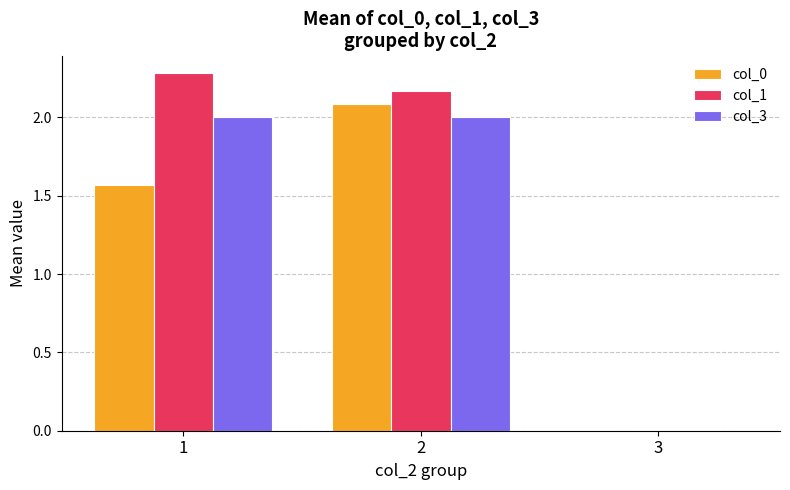

What is the sum of all col_1 values?

4.4